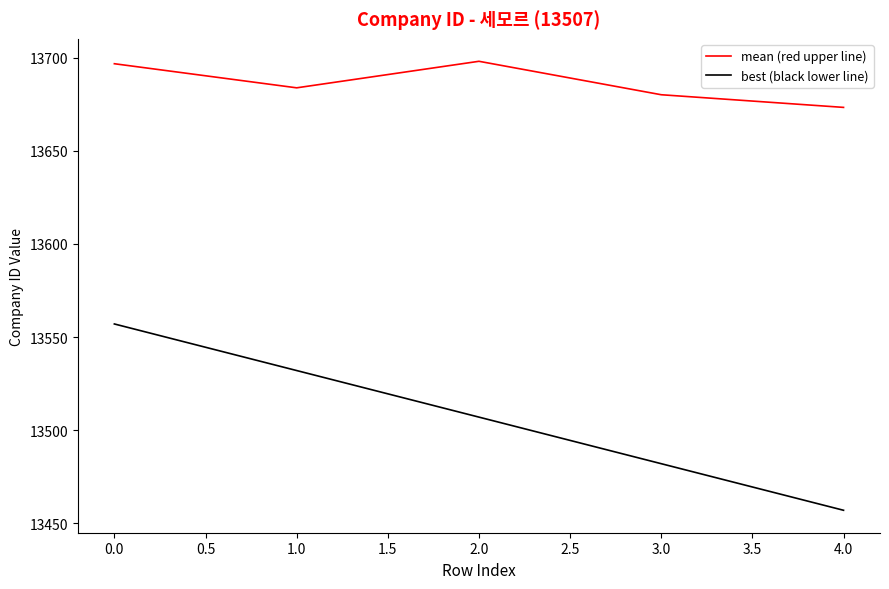

What is the maximum value shown in the chart?

13698.0